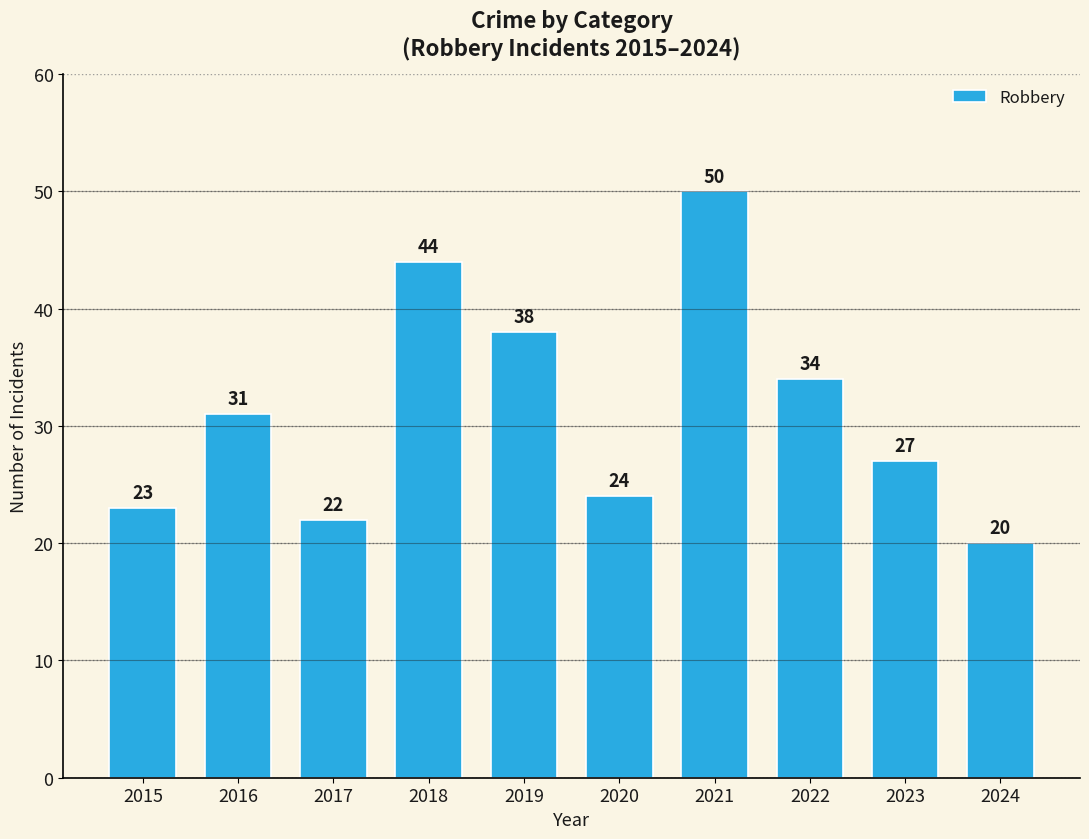

How many data points are less than 31?

5